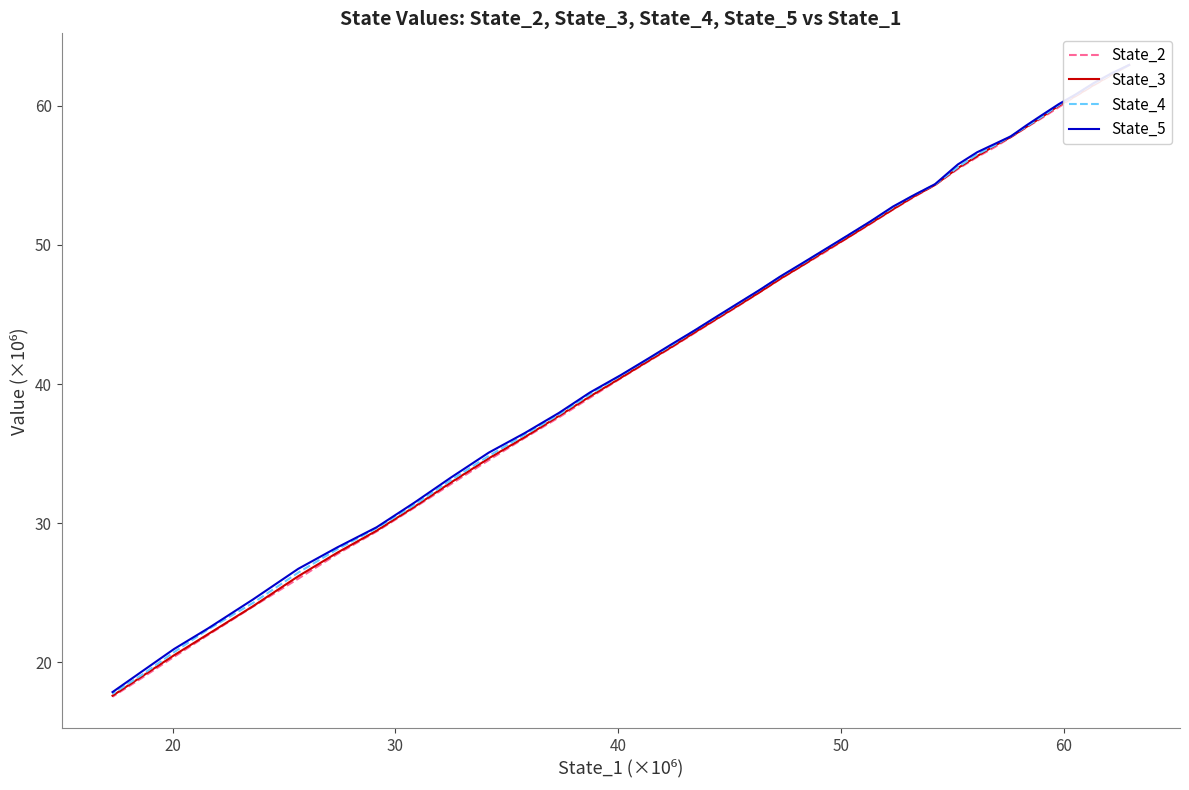

True or false: State_3 and State_4 cross at least once.

False